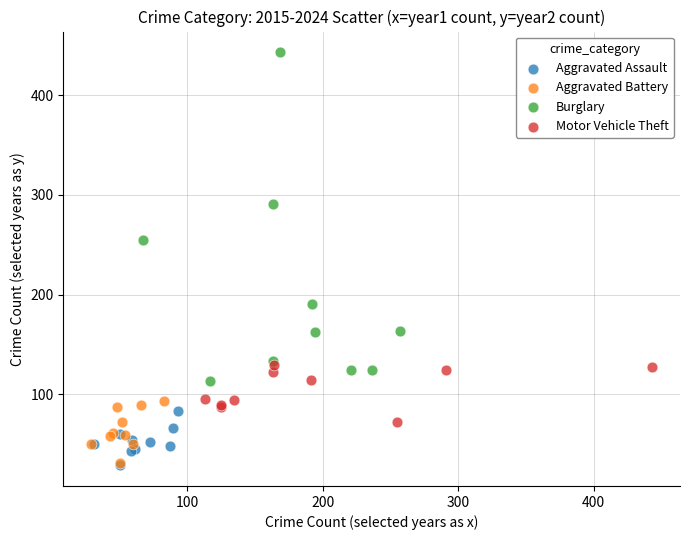

Which series has the largest Y range (max minus min)?

Burglary